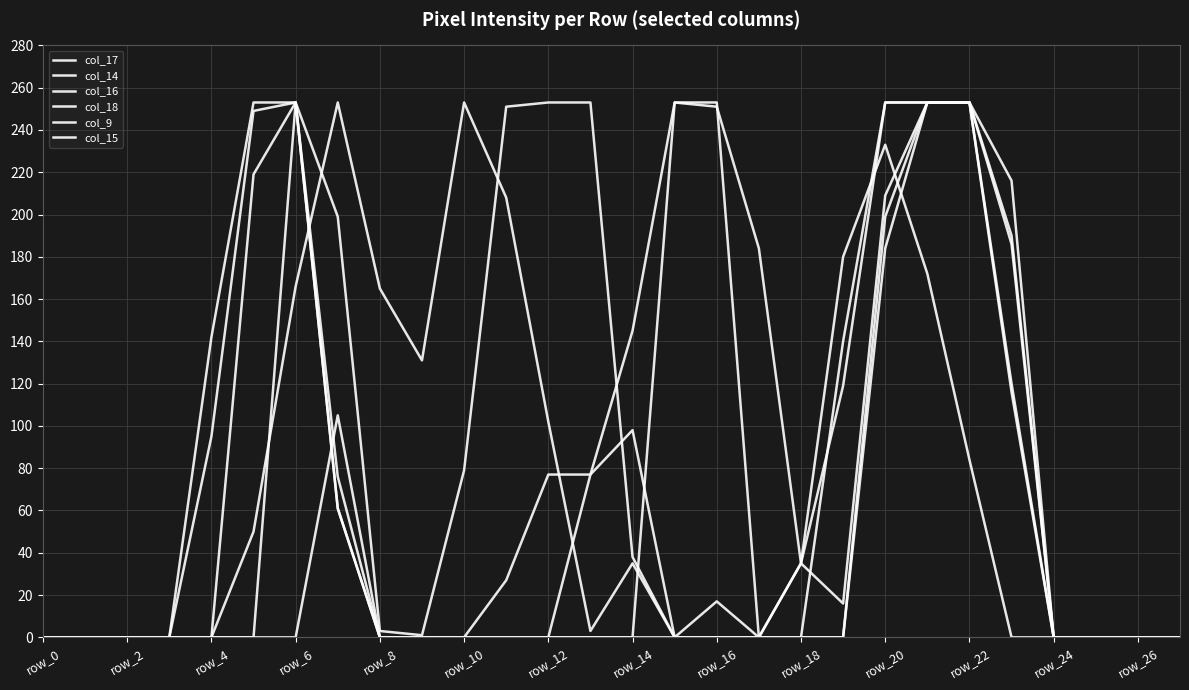

Reading left to right, what are all the values shown in this chart?

col_17: 0	0	0	0	0	0	253	199	3	1	79	251	253	253	38	0	0	0	0	140	253	253	253	120	0	0	0	0
col_14: 0	0	0	0	142	253	253	61	0	0	0	0	0	0	0	253	251	184	35	16	209	253	253	216	0	0	0	0
col_16: 0	0	0	0	0	219	253	76	0	0	0	27	77	77	98	0	0	0	0	0	184	253	253	190	0	0	0	0
col_18: 0	0	0	0	0	50	166	253	165	131	253	208	102	3	35	0	0	0	35	119	253	253	253	186	0	0	0	0
col_9: 0	0	0	0	0	0	0	105	0	0	0	0	0	0	0	0	17	0	35	180	233	172	84	0	0	0	0	0
col_15: 0	0	0	0	95	249	253	61	0	0	0	0	0	77	145	253	253	0	0	0	199	253	253	116	0	0	0	0